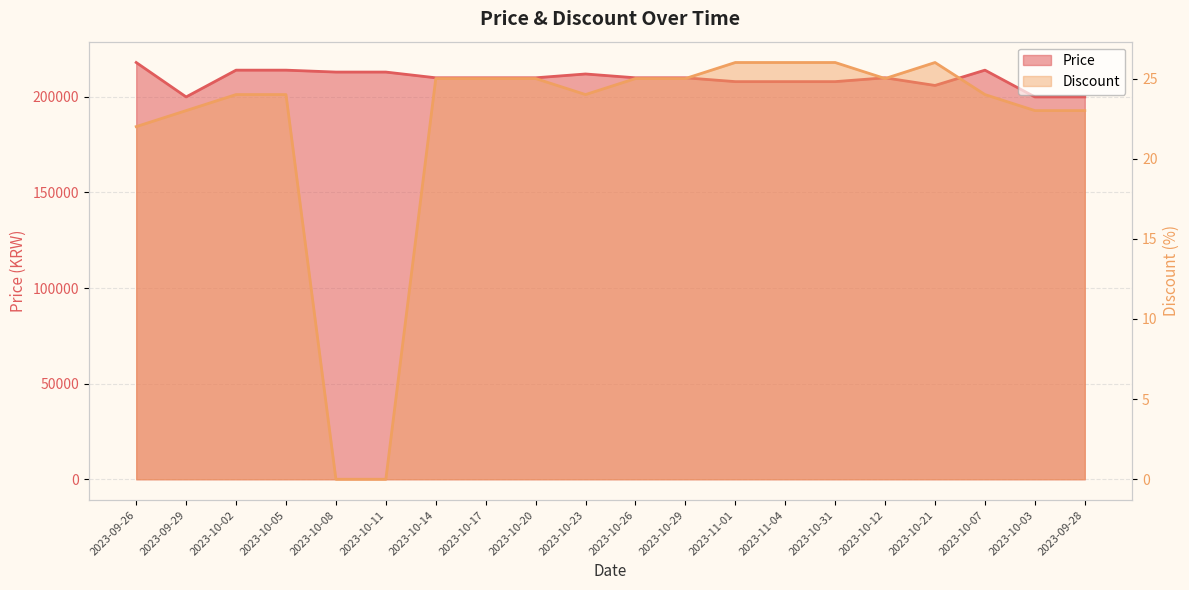

How many interior local peaks does the Price series have?

3